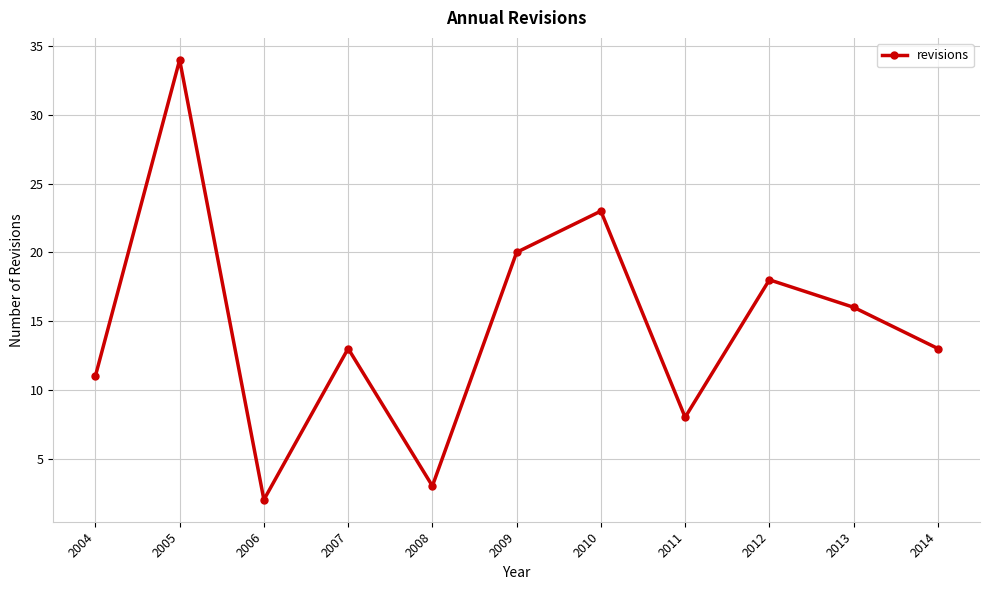

What is the value of the 10th point from the left?

16